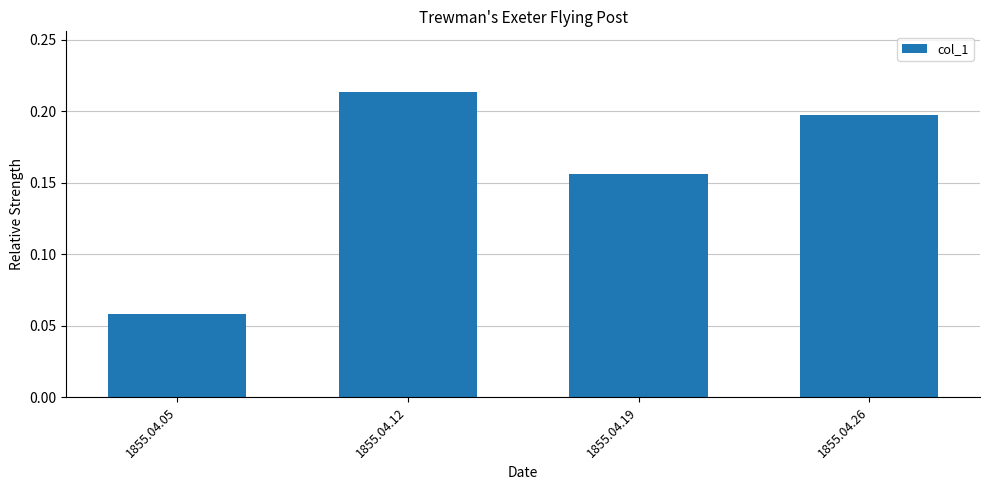

Which label corresponds to the smallest value in the chart?

1855.04.05